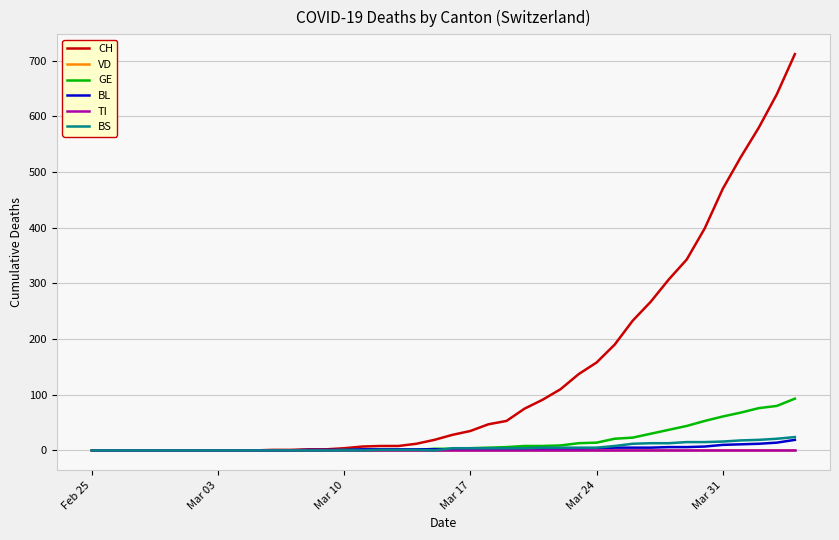

What is the highest value of the CH series?

712